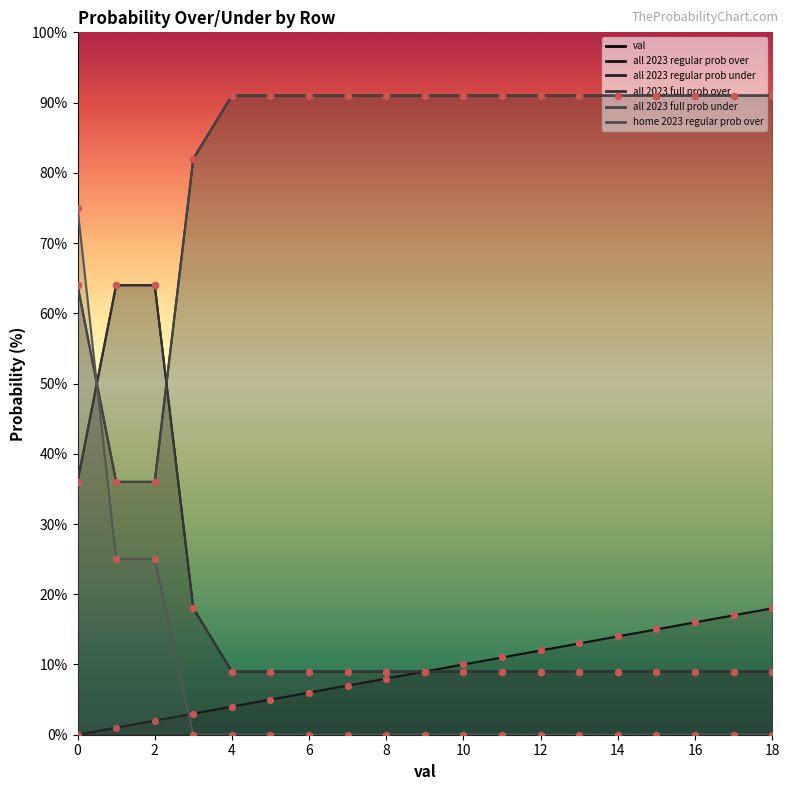

Which series contains the lowest Y value?

val